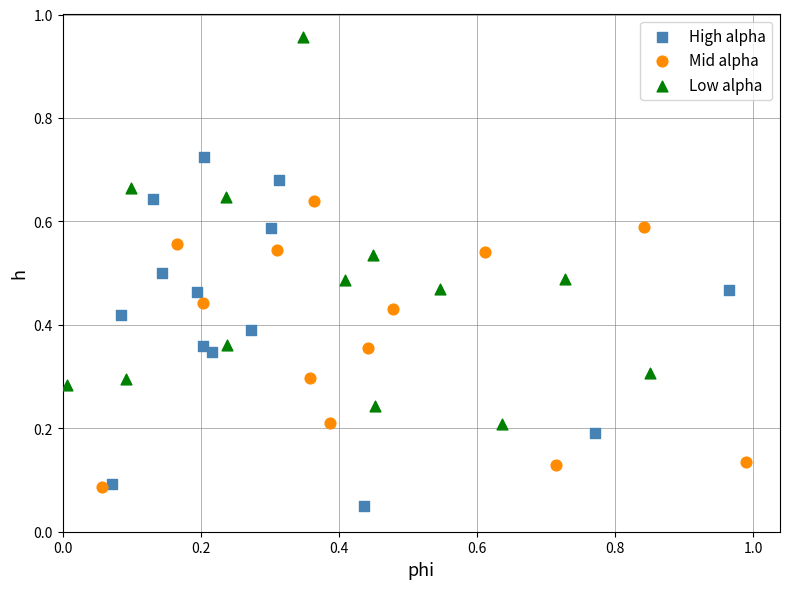

What are all the series names shown in the legend?

High alpha, Mid alpha, Low alpha